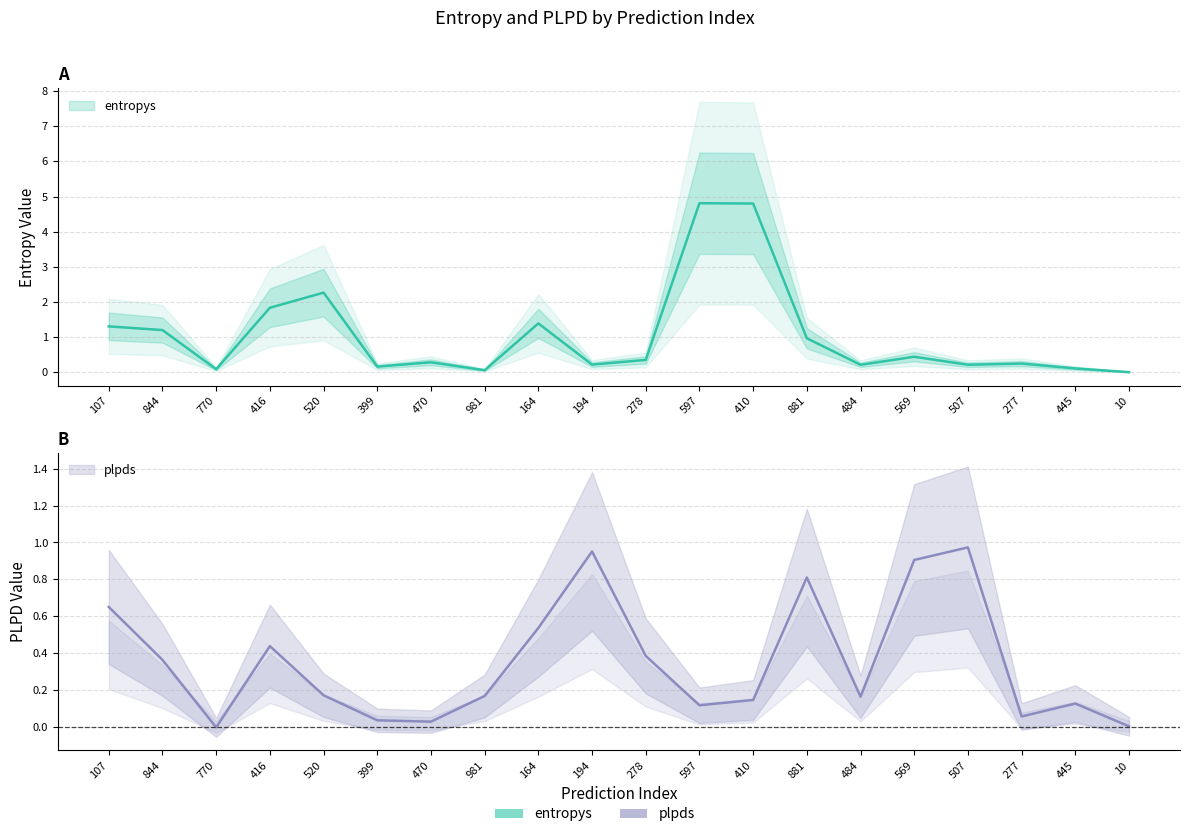

How many times do entropys and plpds cross each other?

8